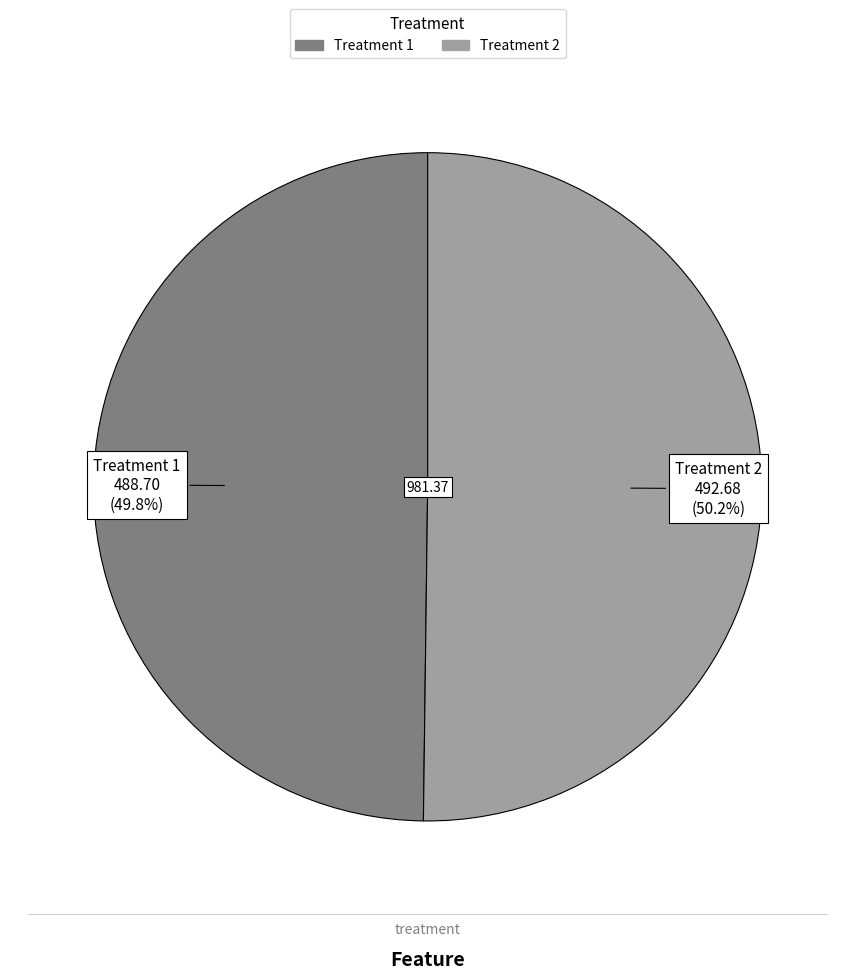

Is there a majority slice in this chart?

Yes